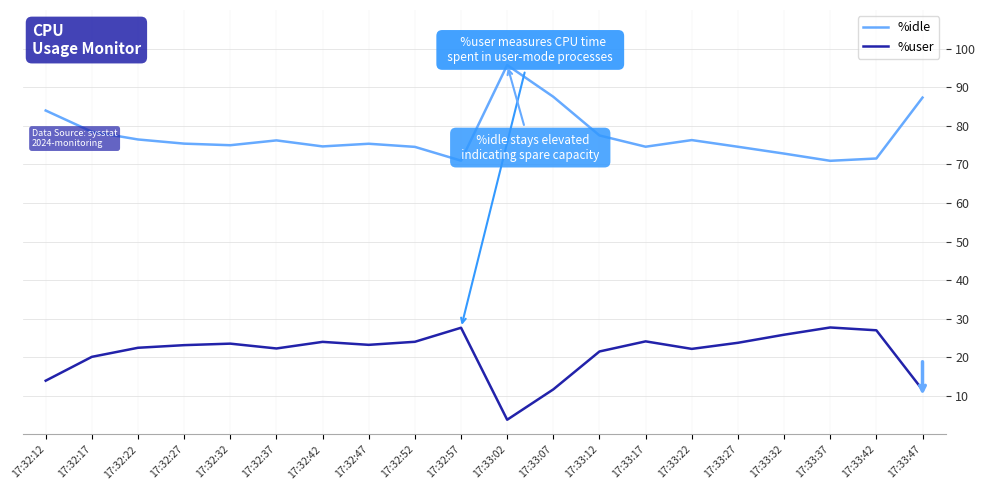

What is the difference between the highest and lowest values at 17:32:22?

54.0